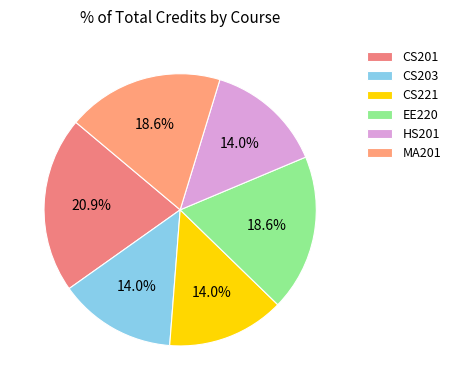

What percentage is the CS203 slice, to the nearest percent?

14%